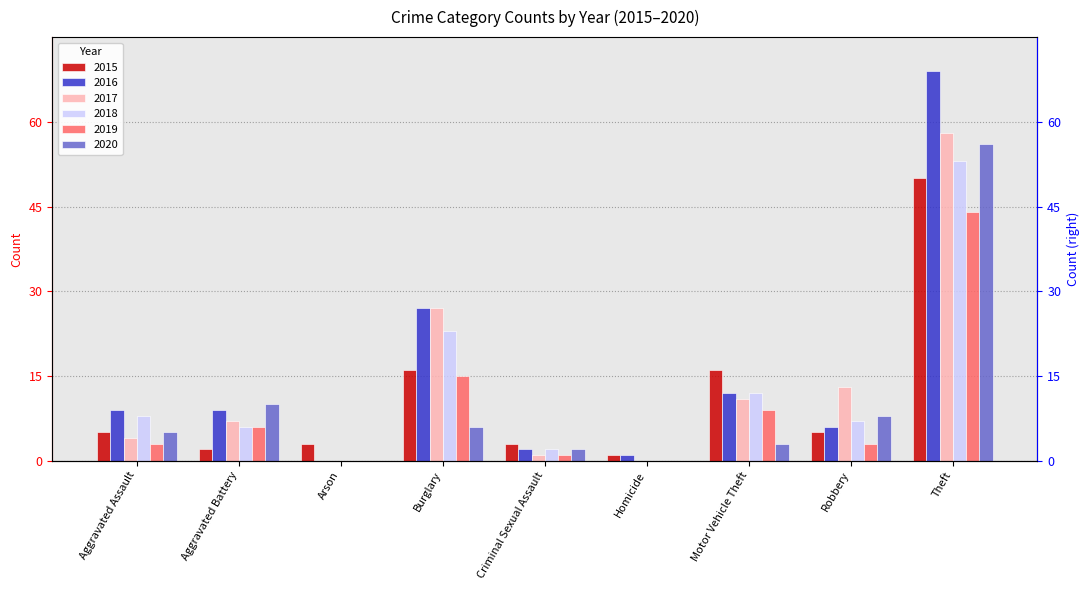

Which category has the highest value in the 2020 series?

Theft